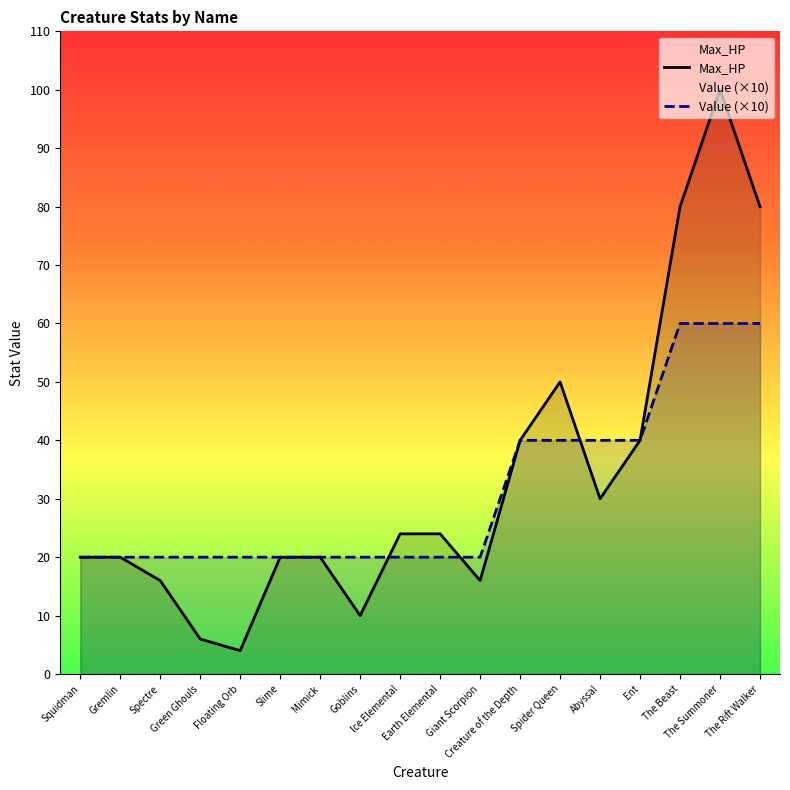

What is the total value across all series at Goblins?

30